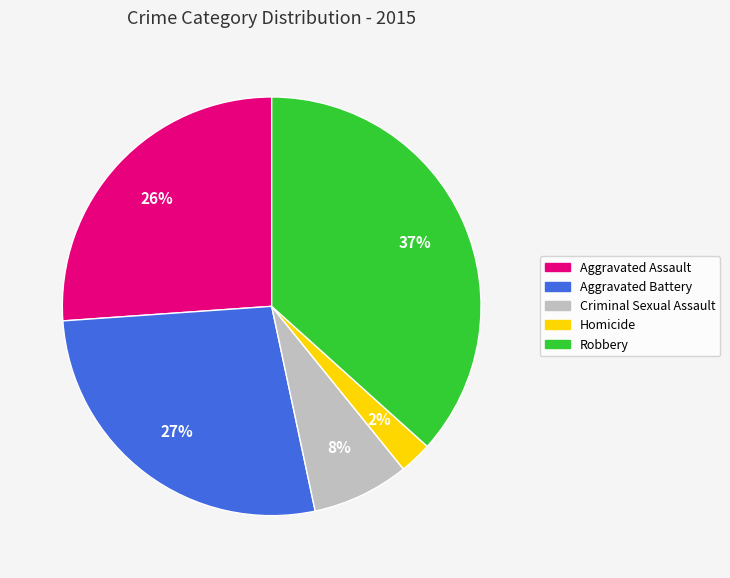

Approximately how many times larger is the value at Aggravated Battery compared to Aggravated Assault?

1.0